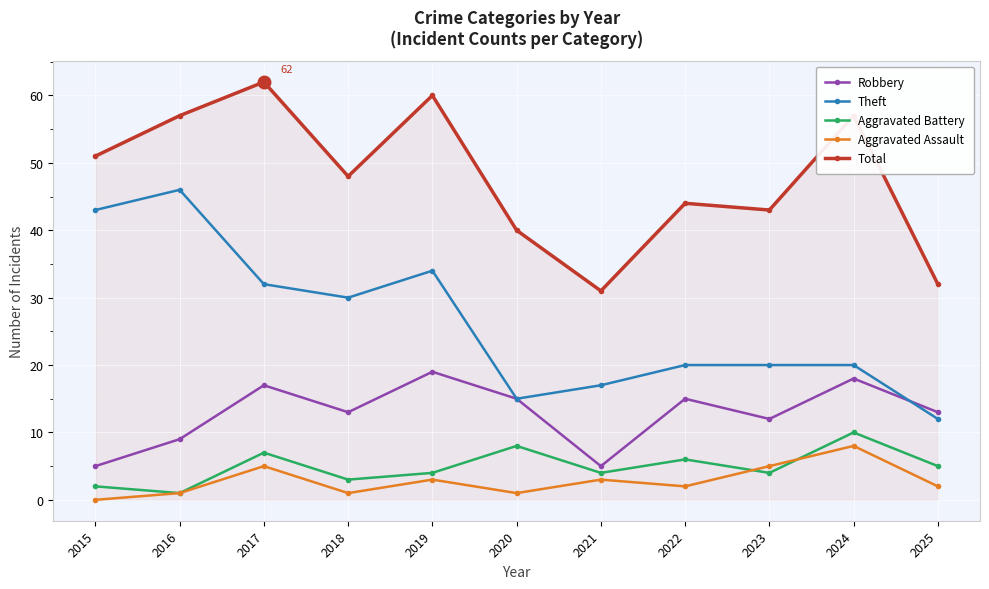

Is the value of Aggravated Assault at 2020 greater than the value of Theft at 2021?

No